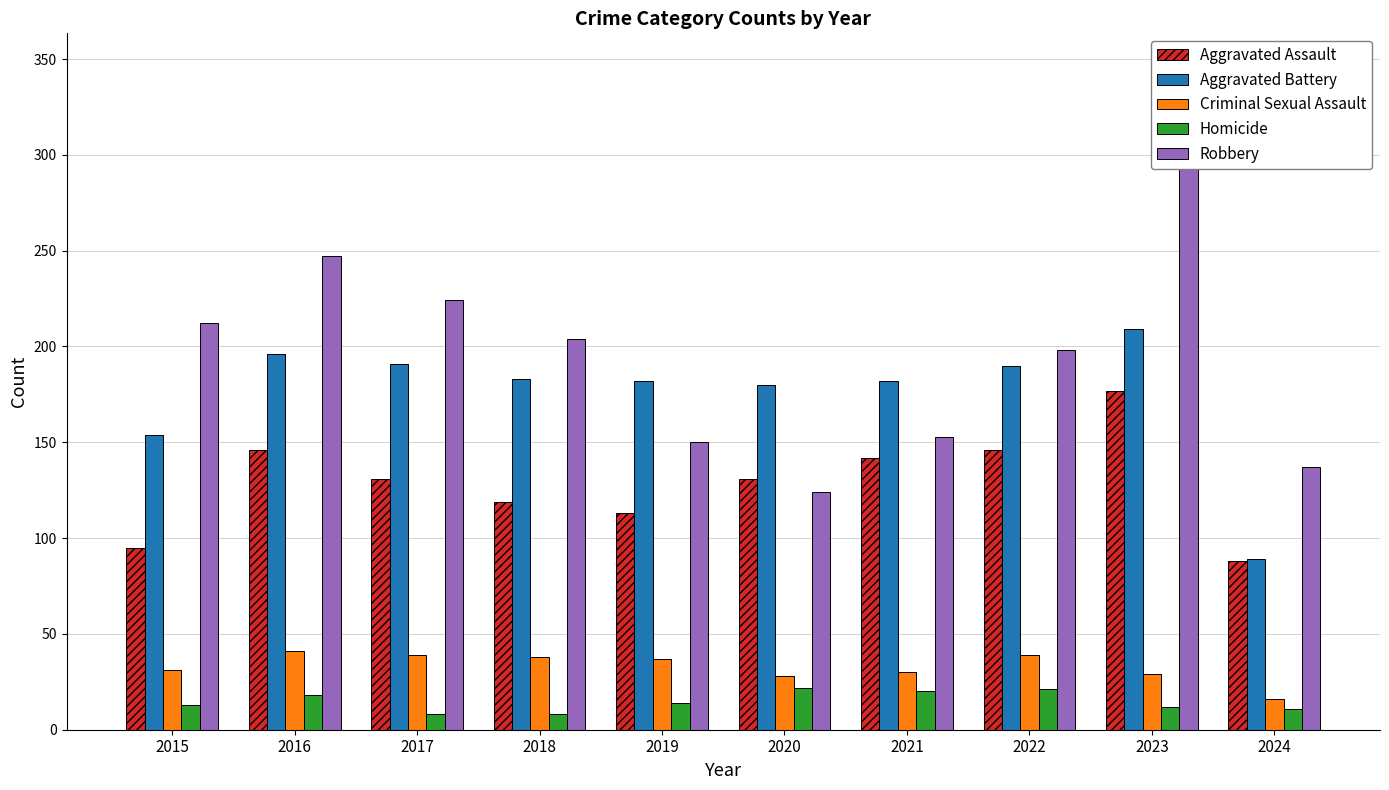

What are all the series names shown in the legend?

Aggravated Assault, Aggravated Battery, Criminal Sexual Assault, Homicide, Robbery